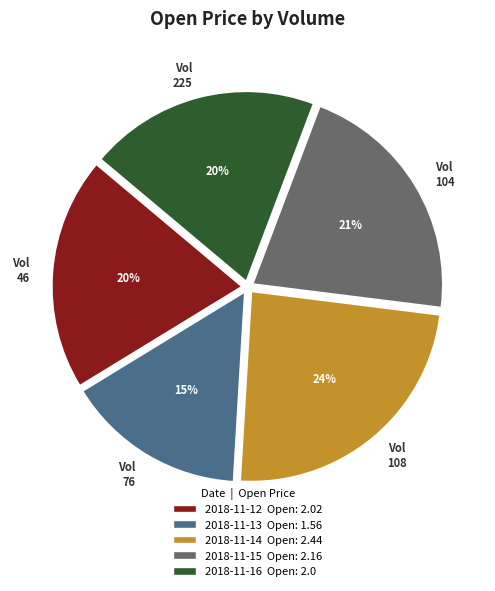

To the nearest percent, what percentage of the pie is Vol 225?

20%